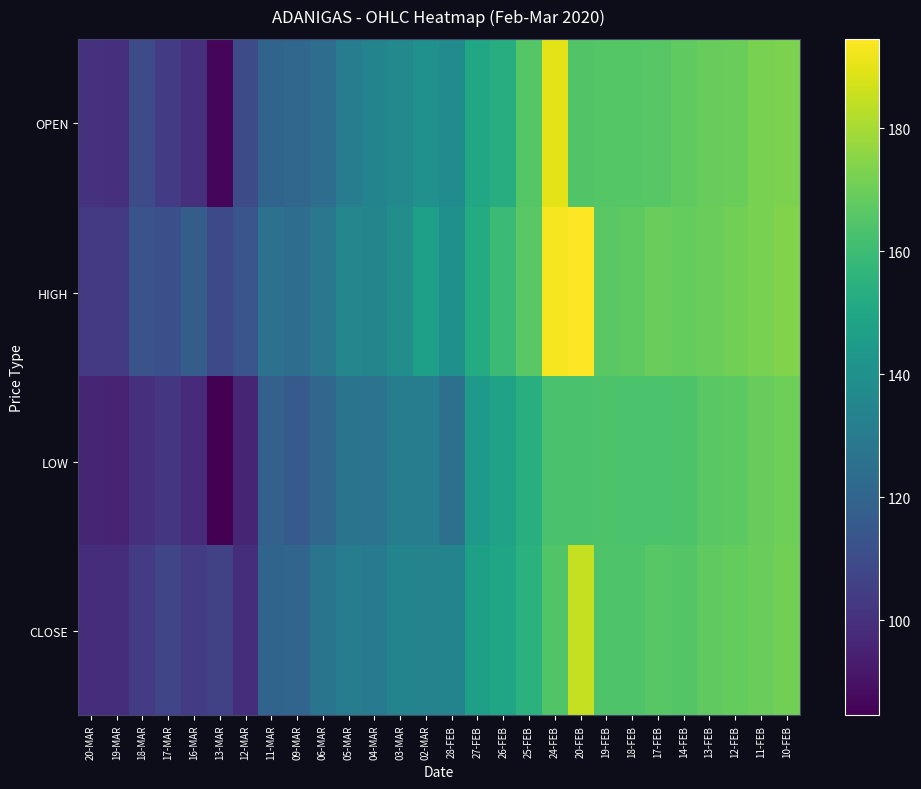

Between 02-MAR and 28-FEB, which series saw the biggest shift?

HIGH